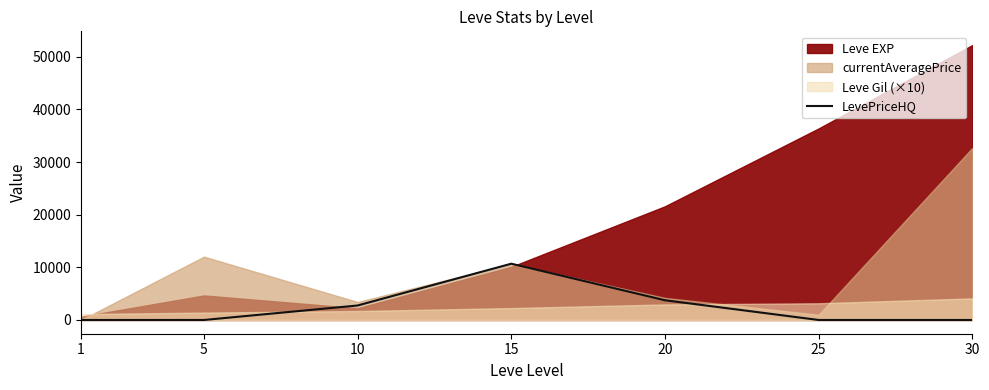

Does the chart display data point markers on the line(s)?

No